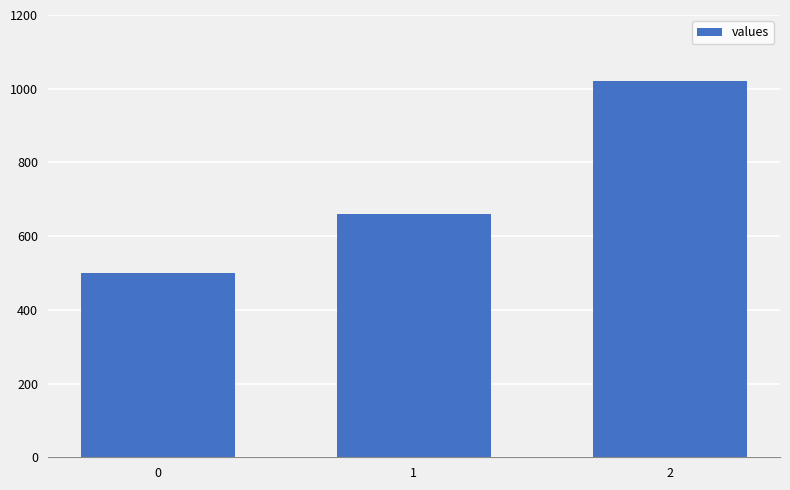

Reading left to right, extract all data points from this chart.

500	660	1020